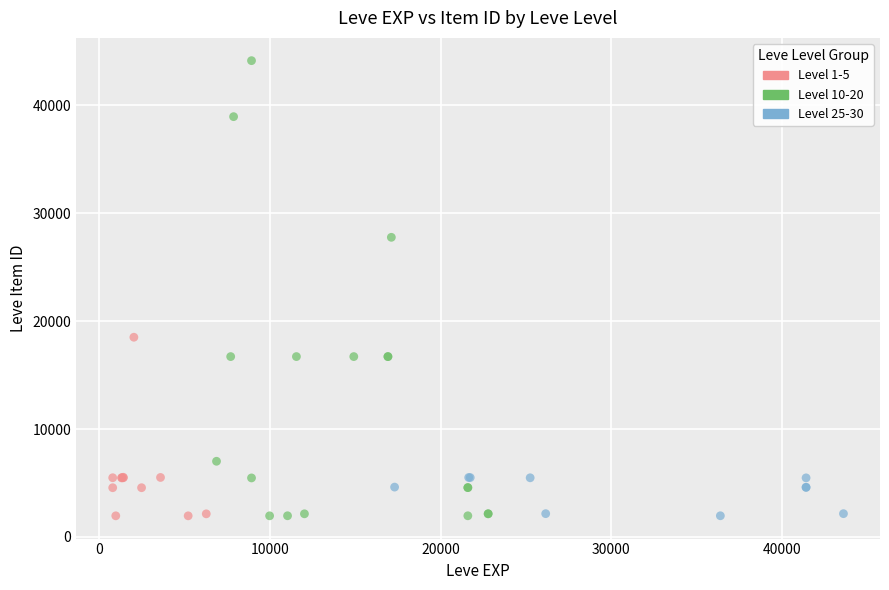

Which series has the largest Y range (max minus min)?

Level 10-20